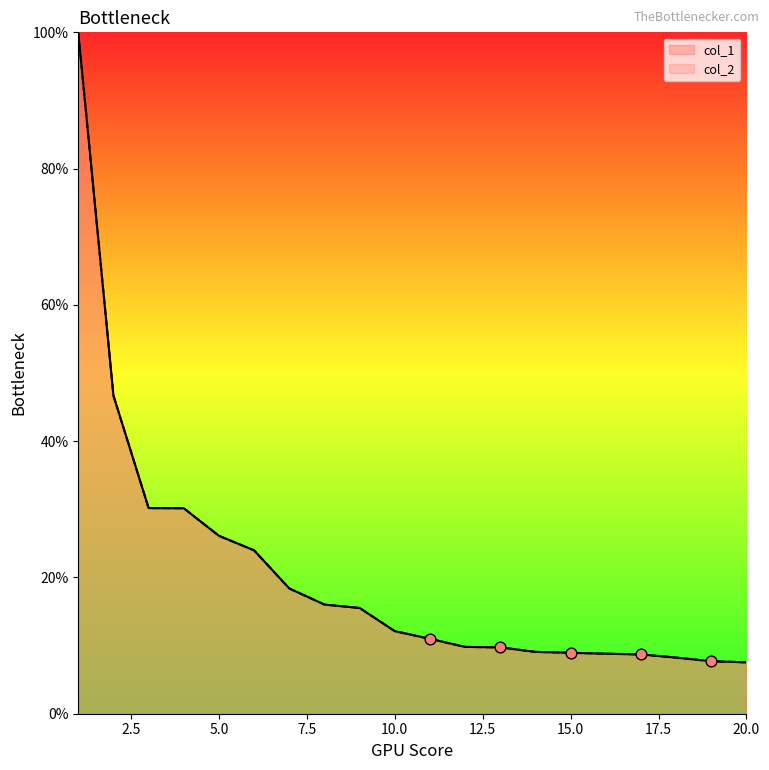

What is the total value across all series at 8?

32.0